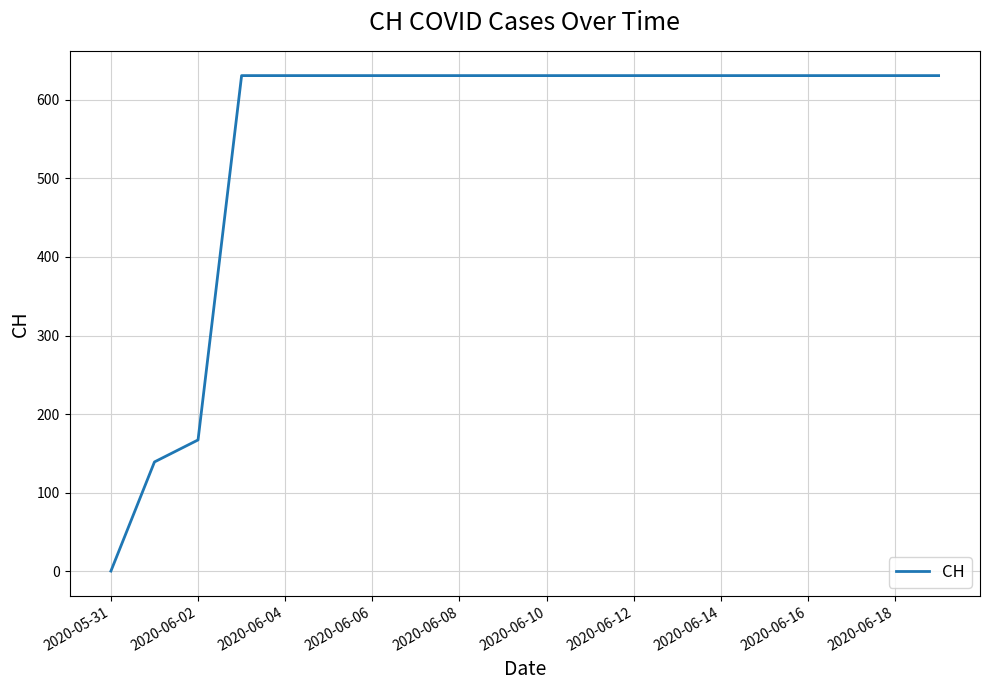

What is the difference between the maximum and minimum values?

631